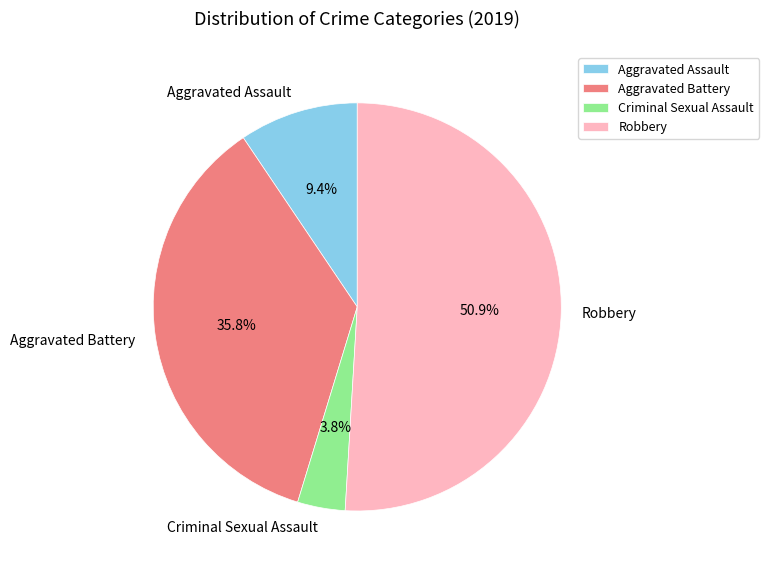

What percentage is NOT represented by Aggravated Battery?

64.2%